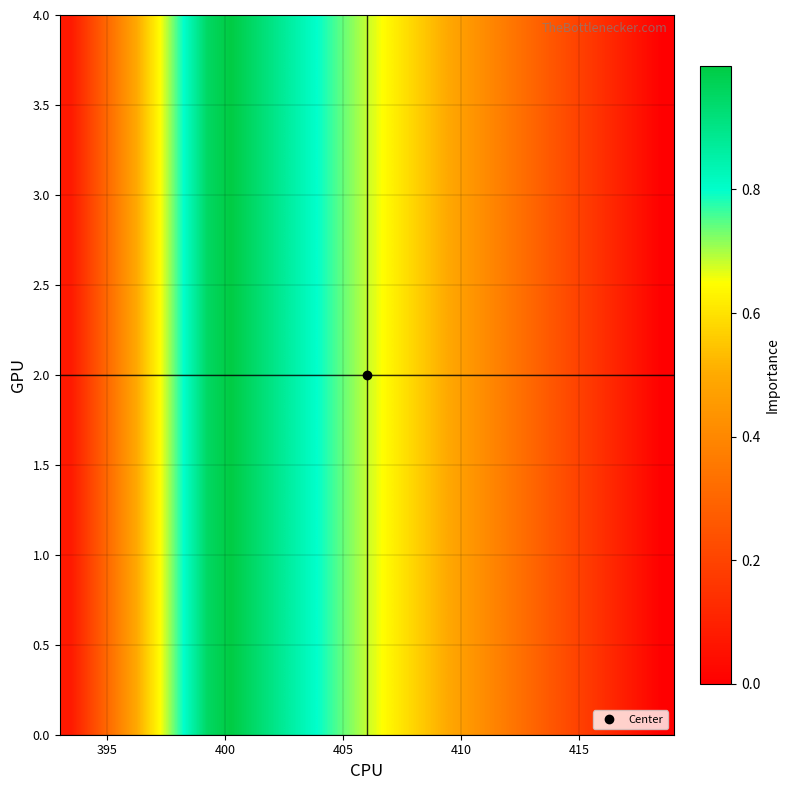

How many distinct data groups are displayed?

5